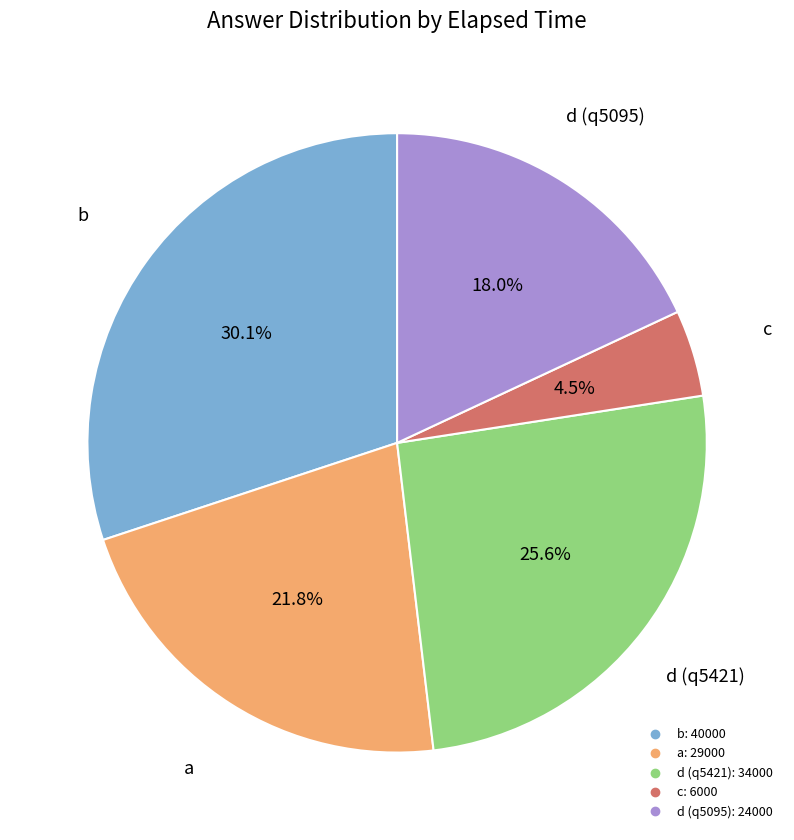

Does any single category account for the majority?

No